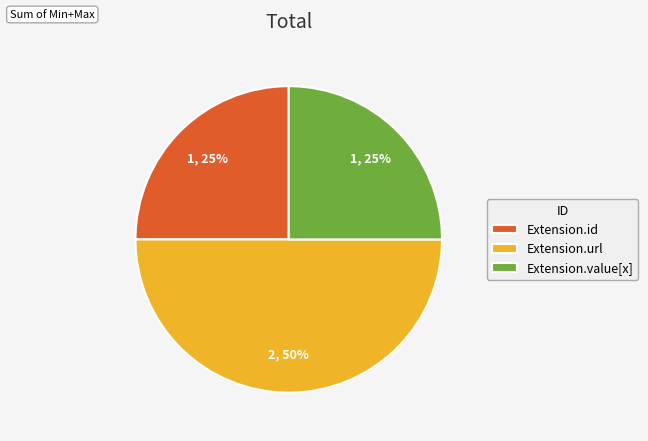

Is it true that Extension.id is 39% of the pie?

False